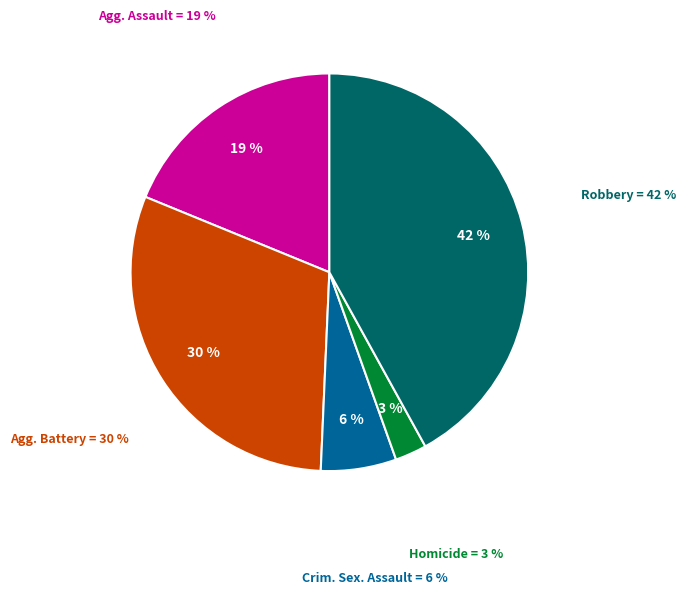

Is there any slice that represents more than half of the pie?

No